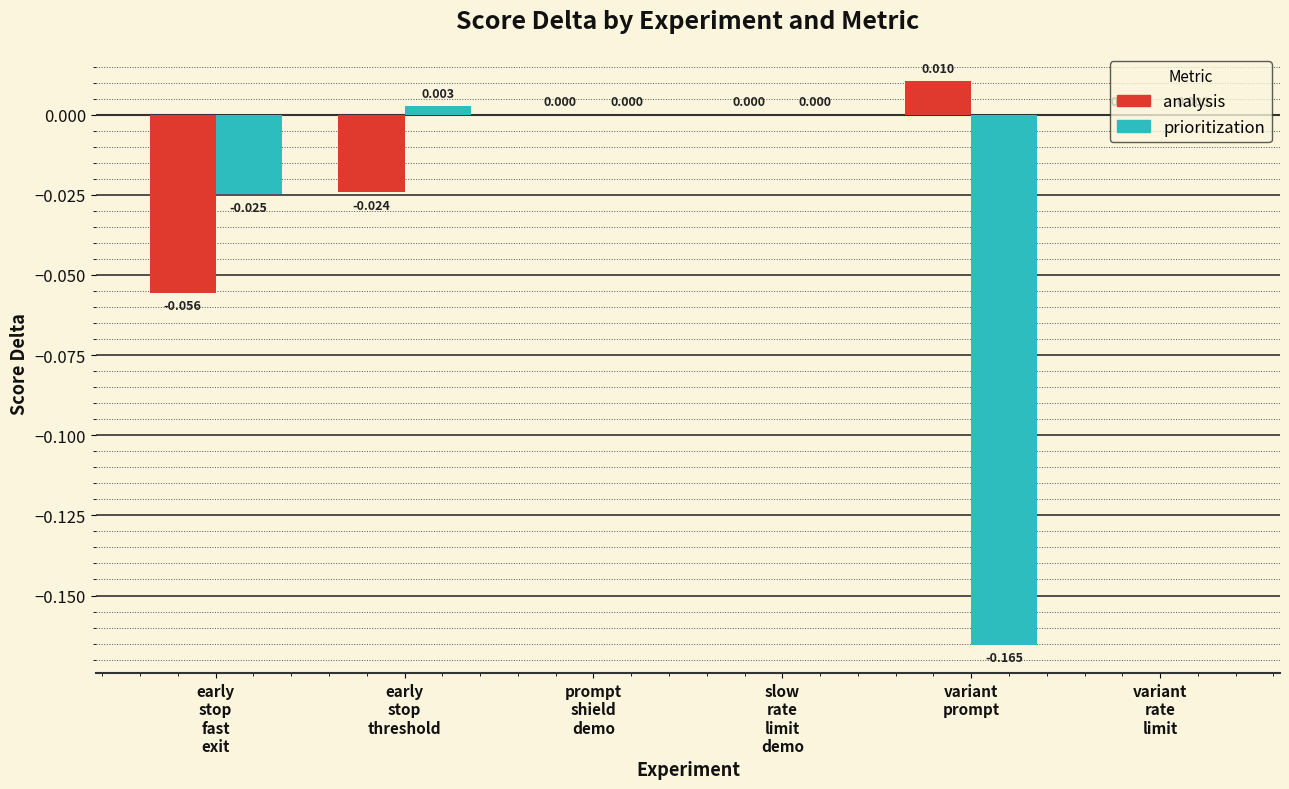

Count the number of categories in the chart.

6